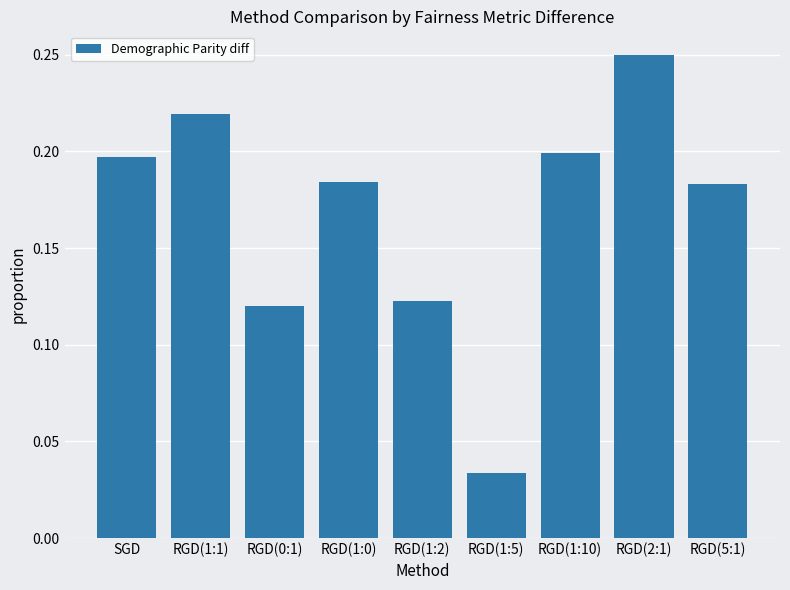

What is the sum of the values at RGD(2:1) and RGD(1:0)?

0.4